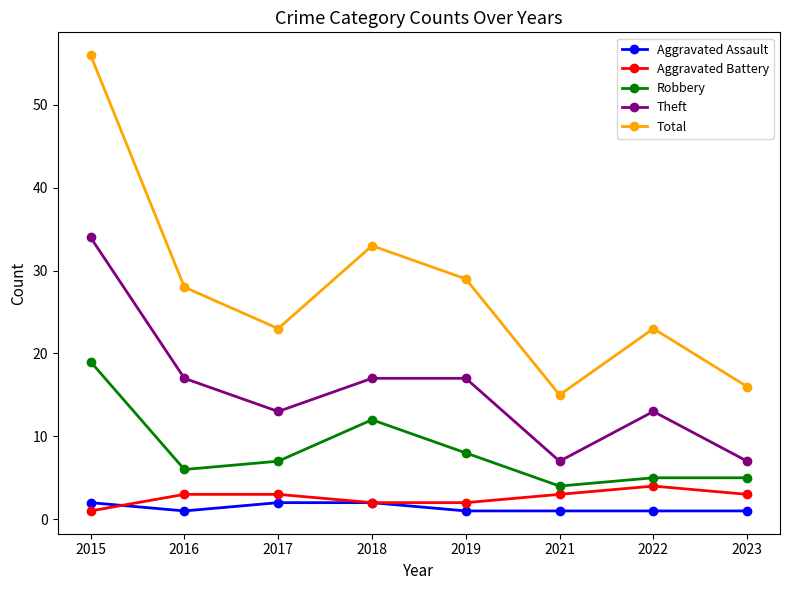

List the series in order of their peak value, highest first.

Total, Theft, Robbery, Aggravated Battery, Aggravated Assault